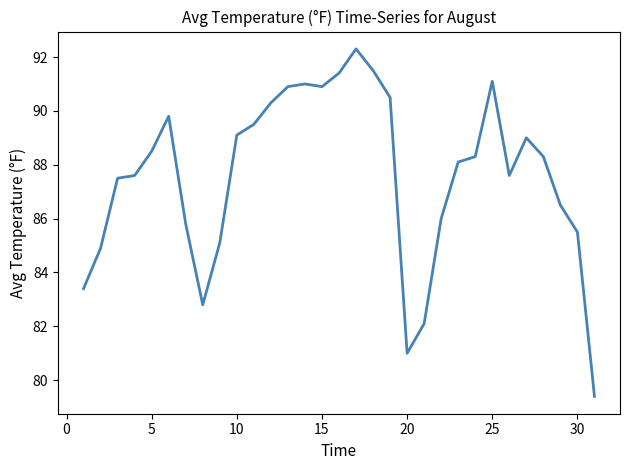

What is the difference between the second highest and second lowest values?

10.5